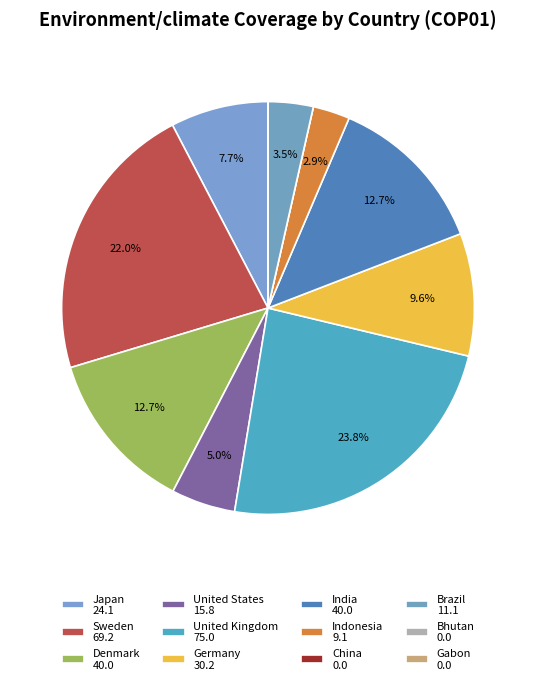

What percentage is NOT represented by Indonesia?

97.1%